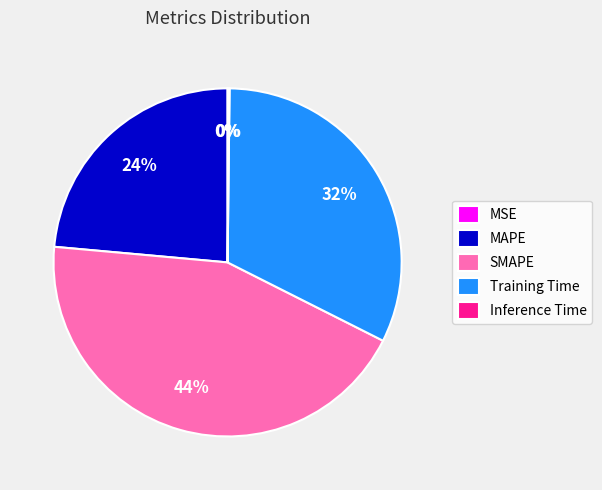

The MAPE slice represents 36% of the pie. True or false?

False